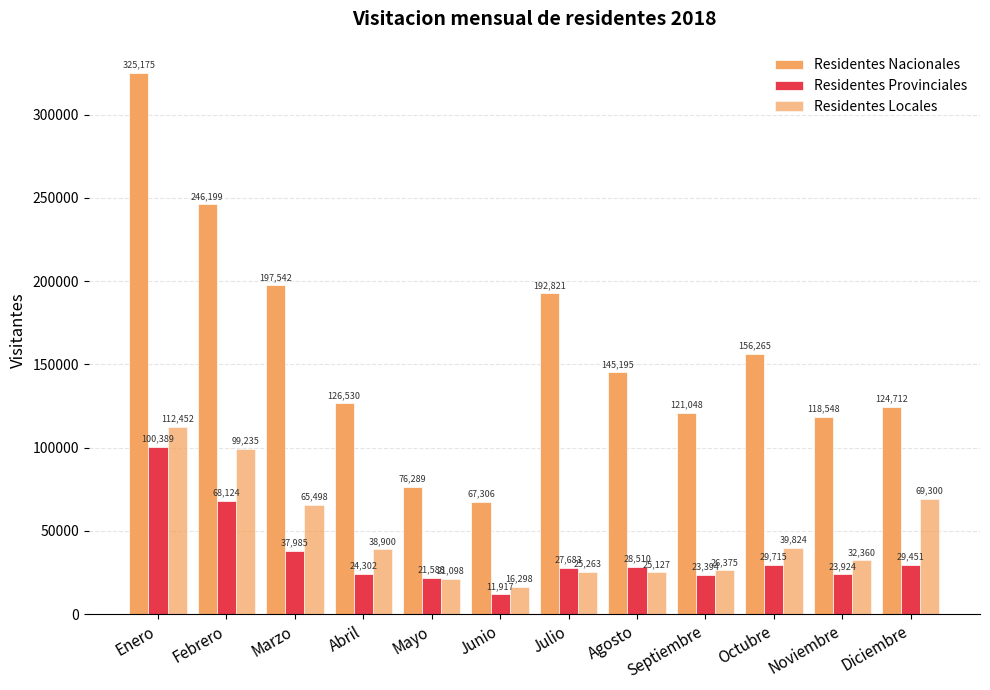

Reading left to right, extract all data points from this chart.

Residentes Nacionales: Enero=325175	Febrero=246199	Marzo=197542	Abril=126530	Mayo=76289	Junio=67306	Julio=192821	Agosto=145195	Septiembre=121048	Octubre=156265	Noviembre=118548	Diciembre=124712
Residentes Provinciales: Enero=100389	Febrero=68124	Marzo=37985	Abril=24302	Mayo=21588	Junio=11917	Julio=27683	Agosto=28510	Septiembre=23394	Octubre=29715	Noviembre=23924	Diciembre=29451
Residentes Locales: Enero=112452	Febrero=99235	Marzo=65498	Abril=38900	Mayo=21098	Junio=16298	Julio=25263	Agosto=25127	Septiembre=26375	Octubre=39824	Noviembre=32360	Diciembre=69300